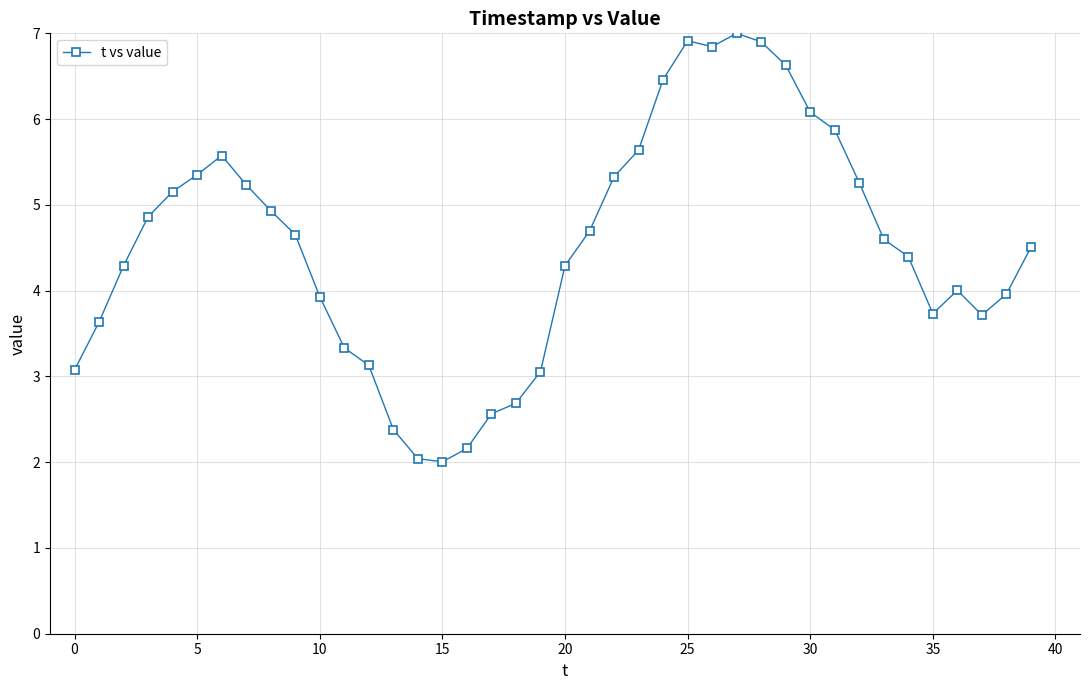

What is the value of the 34th point from the left?

4.6